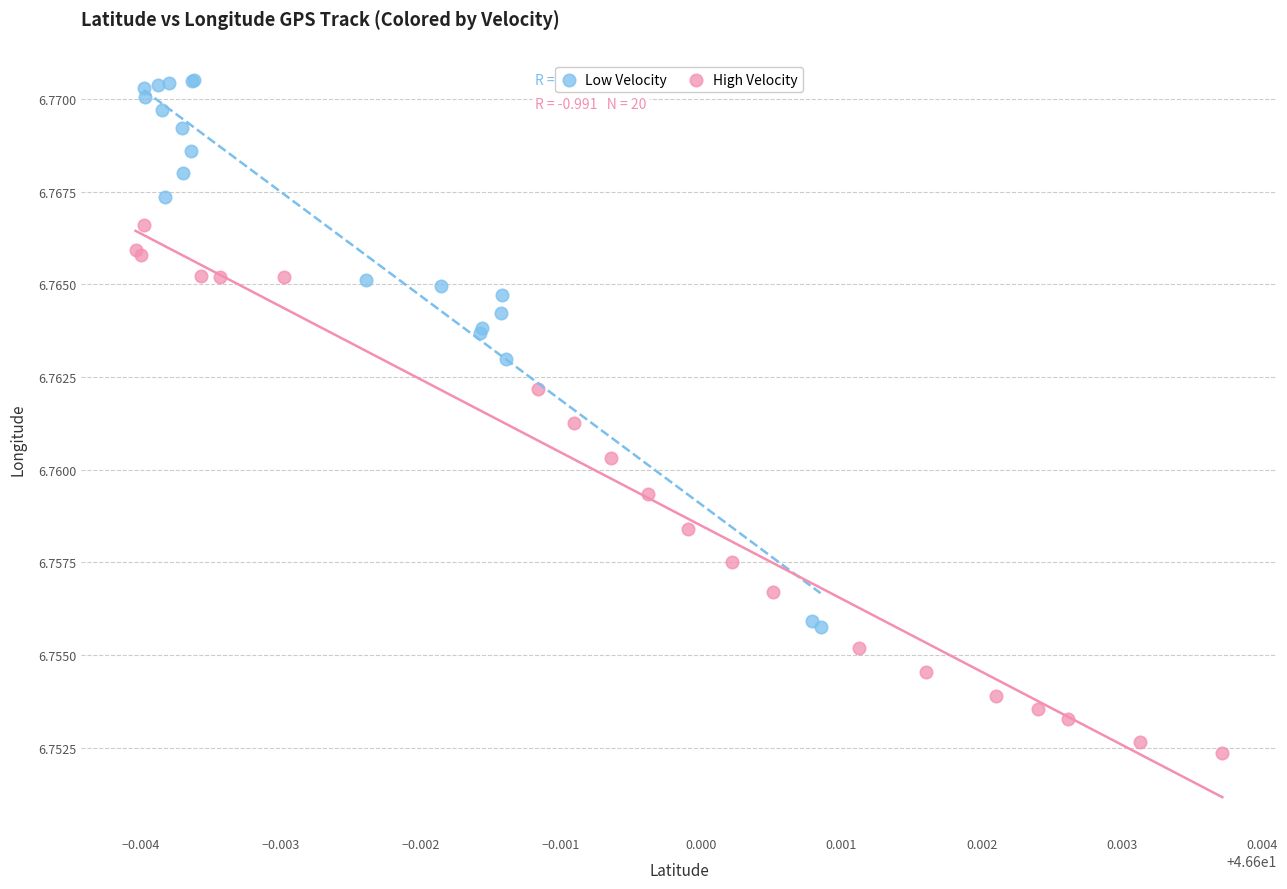

Which series has the largest Y range (max minus min)?

Low Velocity